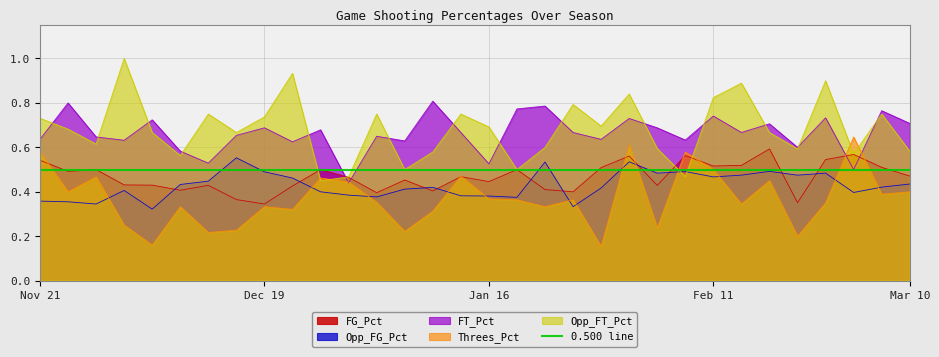

Which series has the widest spread of values?

Opp_FT_Pct